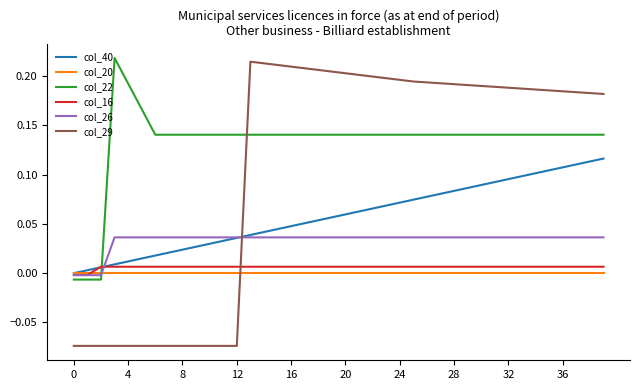

Which series has the largest range (max minus min)?

col_29